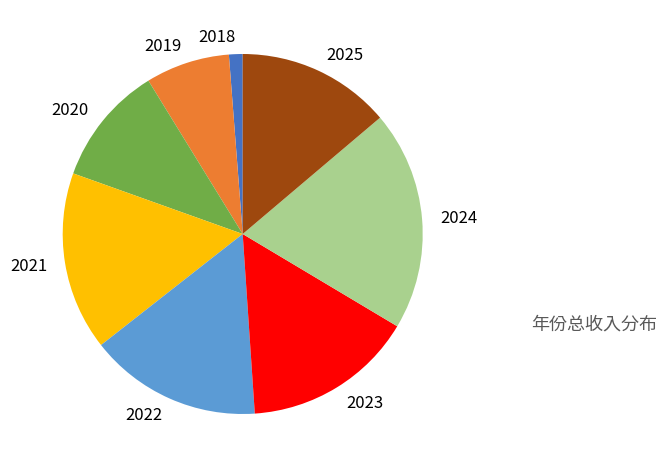

Combined, do 2025 and 2020 account for over 50%?

No